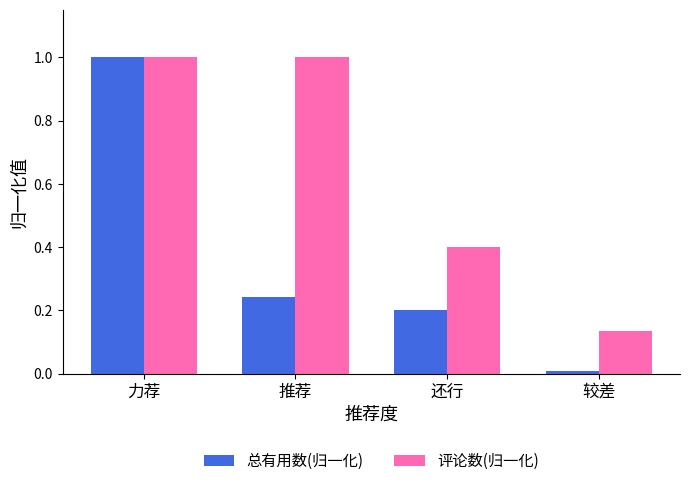

The value of 总有用数(归一化) at 力荐 is 1.0. True or false?

True